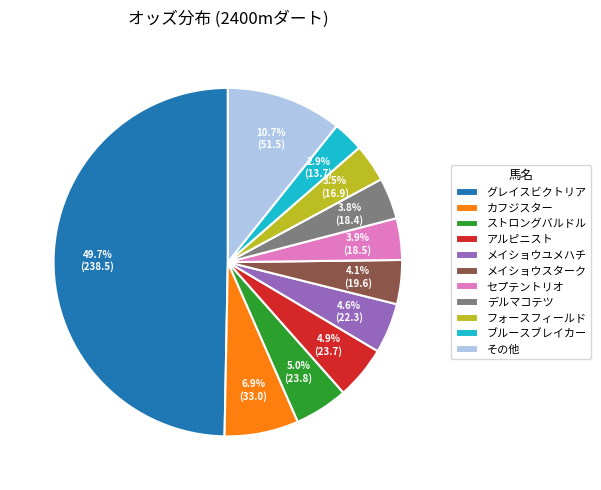

To the nearest percent, what percentage of the pie is メイショウユメハチ?

5%